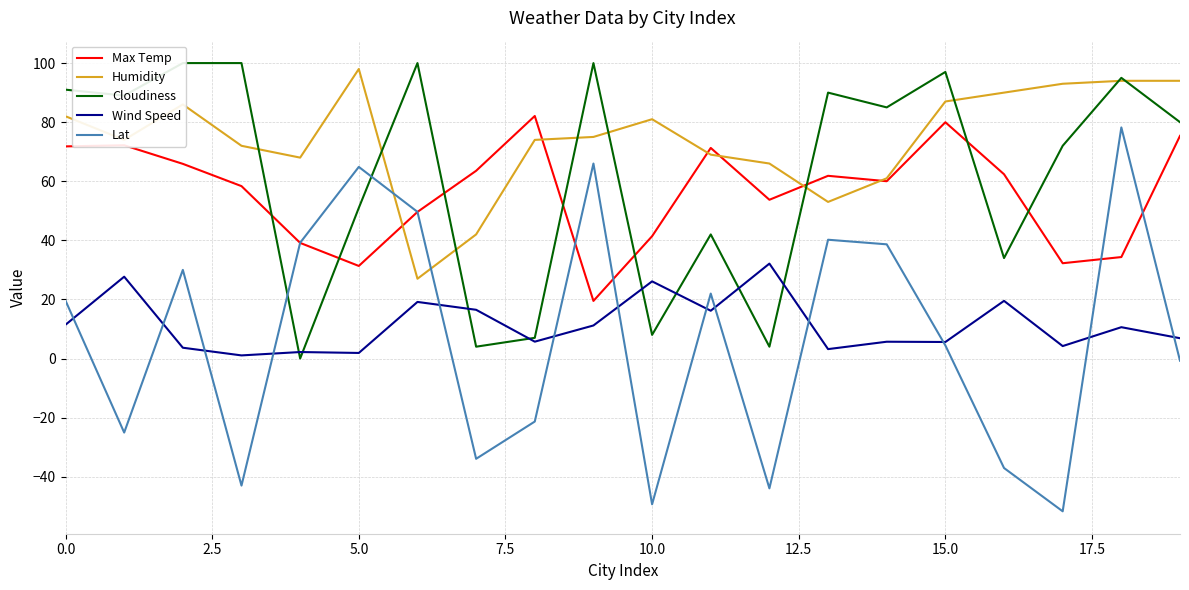

True or false: Max Temp and Wind Speed cross at least once.

False